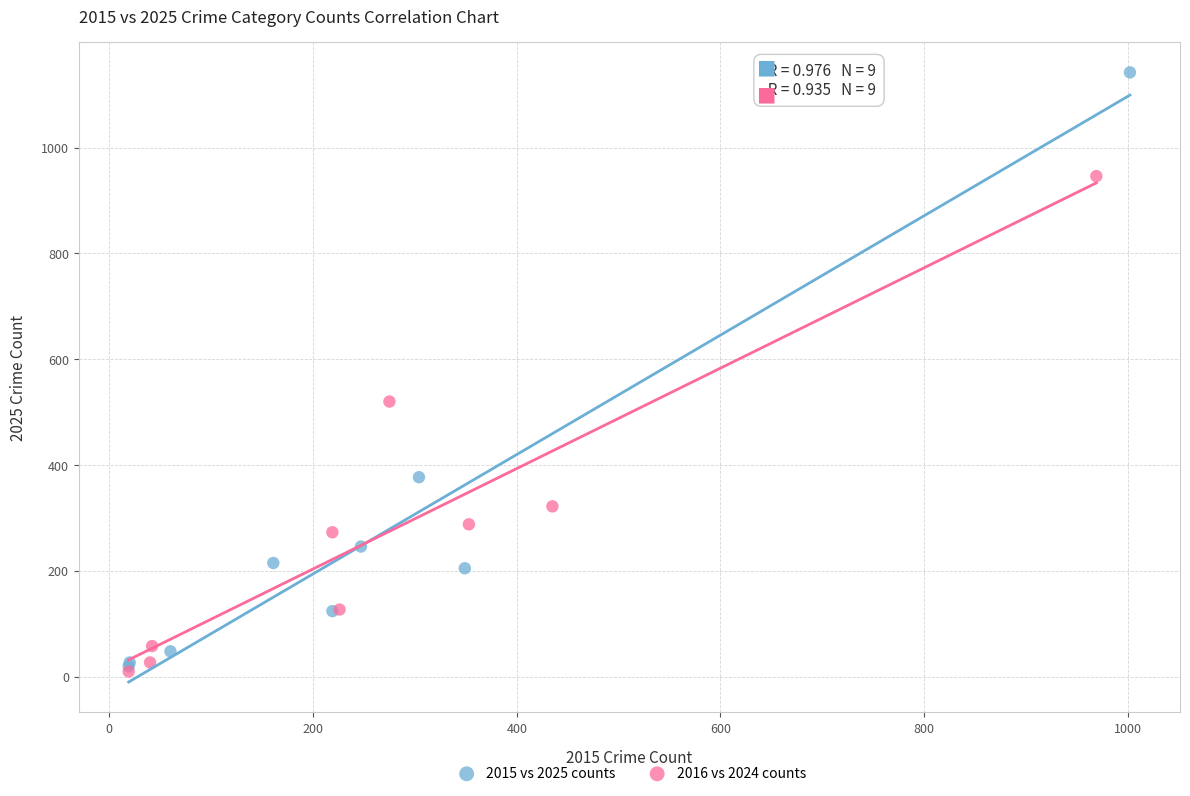

Which series reaches the maximum Y coordinate?

2015 vs 2025 counts